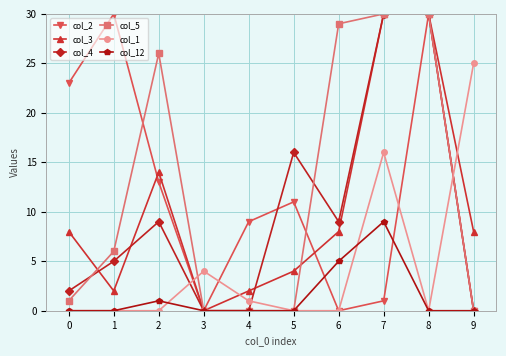

True or false: col_2 has more than 1 interior local peaks.

True